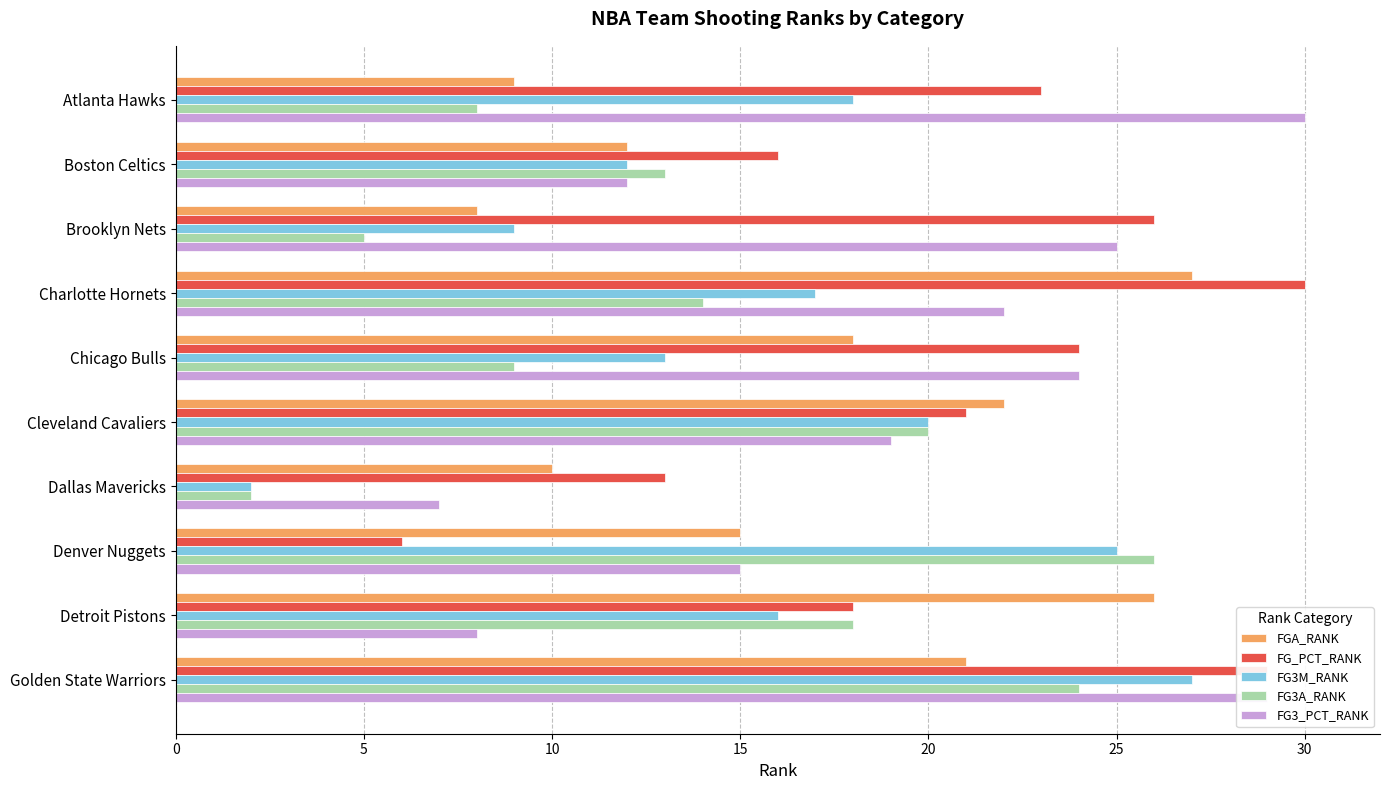

What are all the series names shown in the legend?

FGA_RANK, FG_PCT_RANK, FG3M_RANK, FG3A_RANK, FG3_PCT_RANK